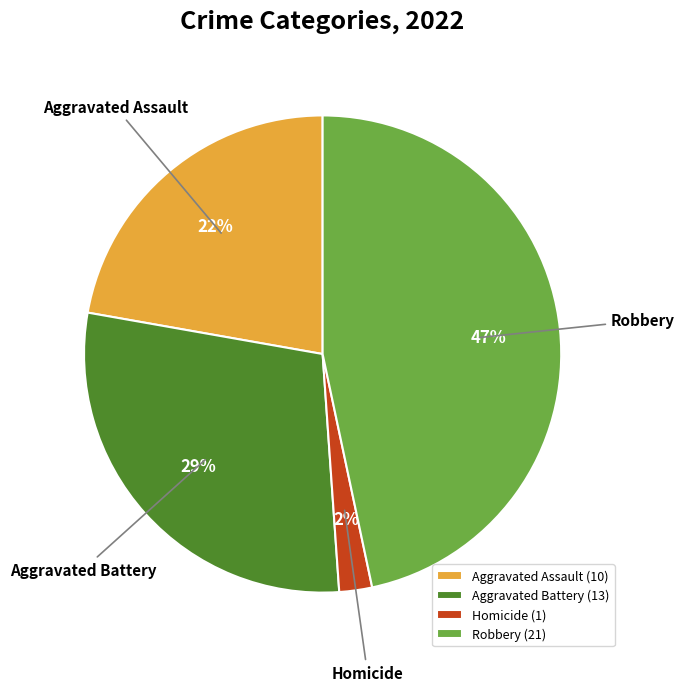

To the nearest percent, what is the average slice percentage?

25%